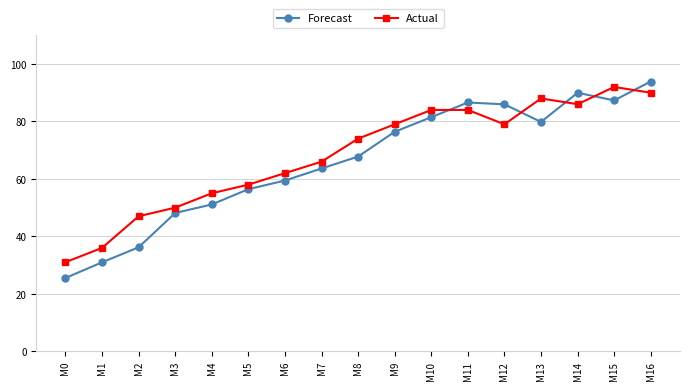

List the series in order of their overall mean, highest first.

Actual, Forecast